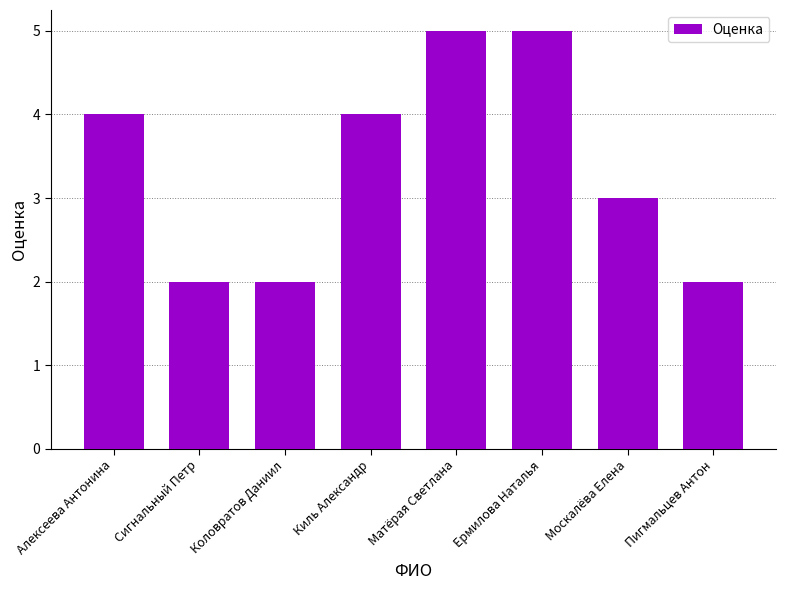

Does the chart contain stacked bars?

No